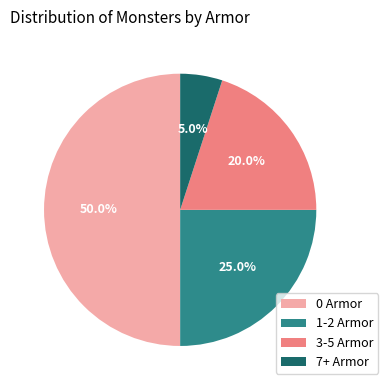

How much of the chart is everything except 0 Armor?

50.0%